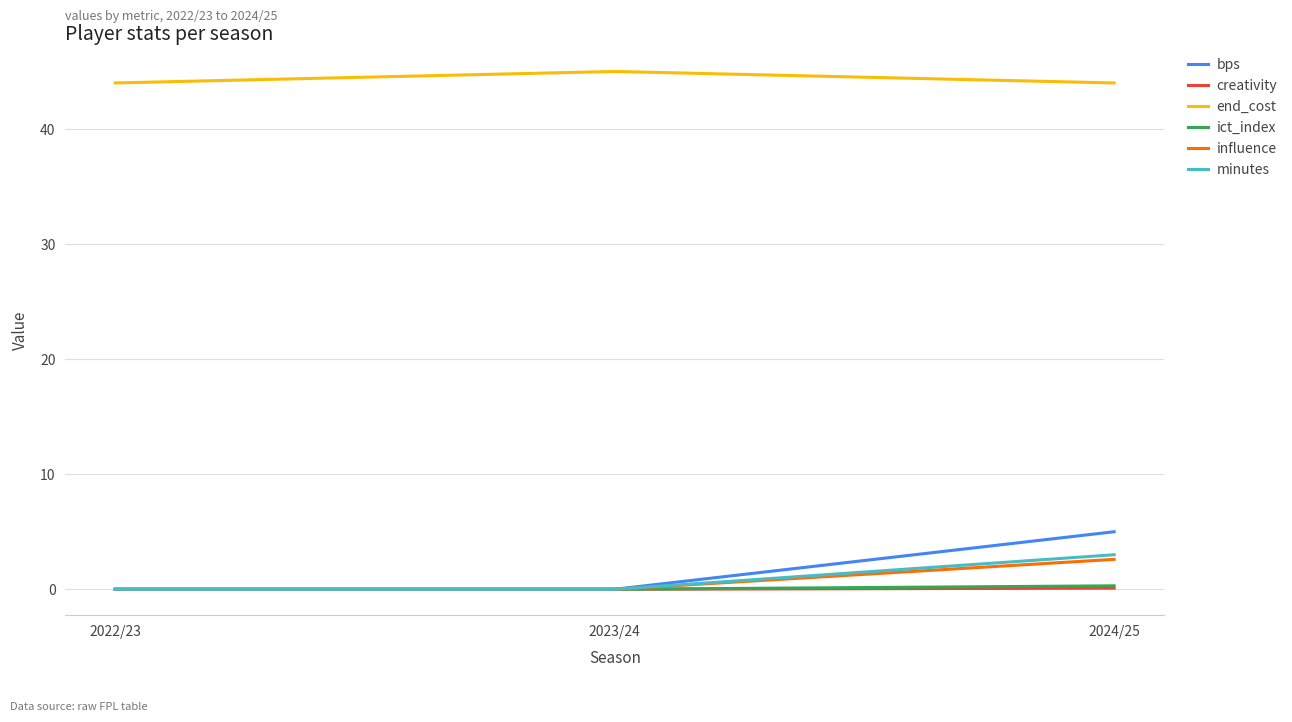

What is the minimum value for end_cost?

44.0